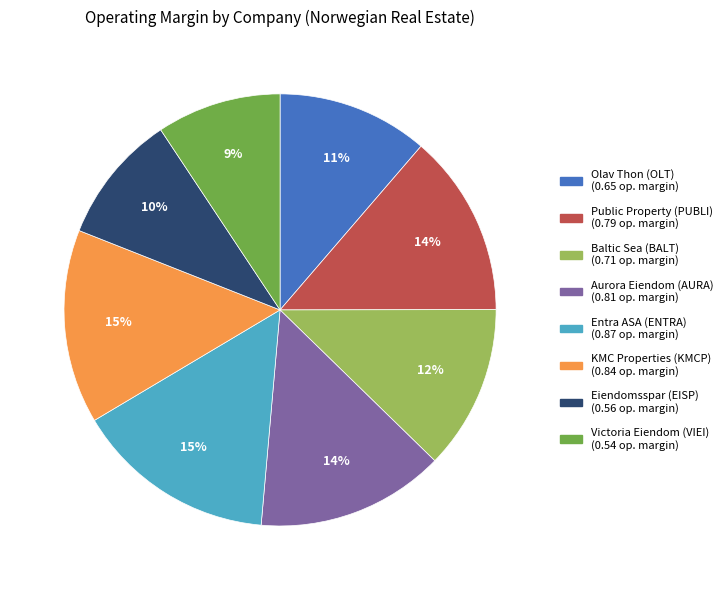

How many segments does this pie chart have?

8